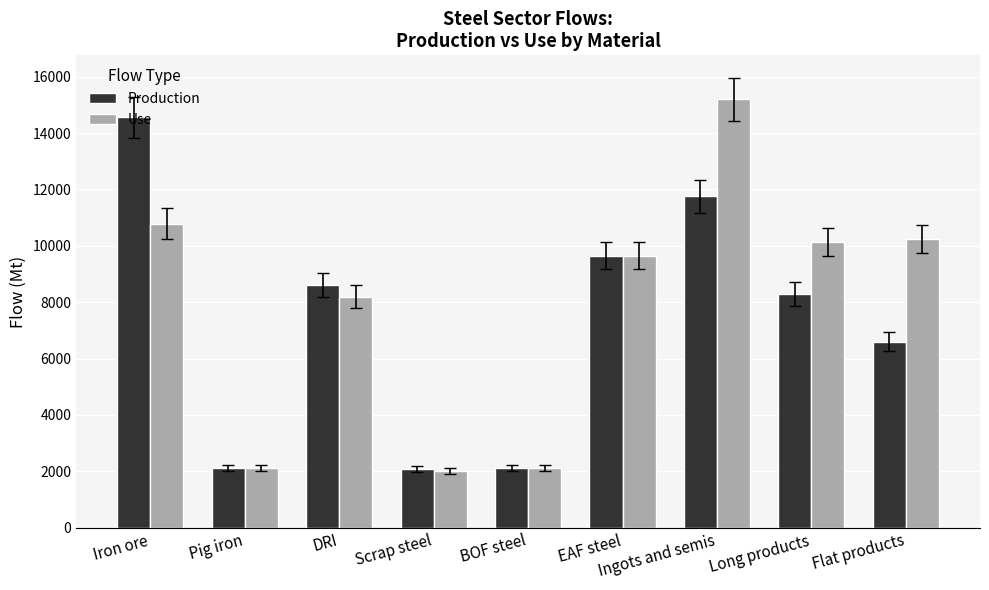

What is the difference between the Production values at Iron ore and Pig iron?

12440.5